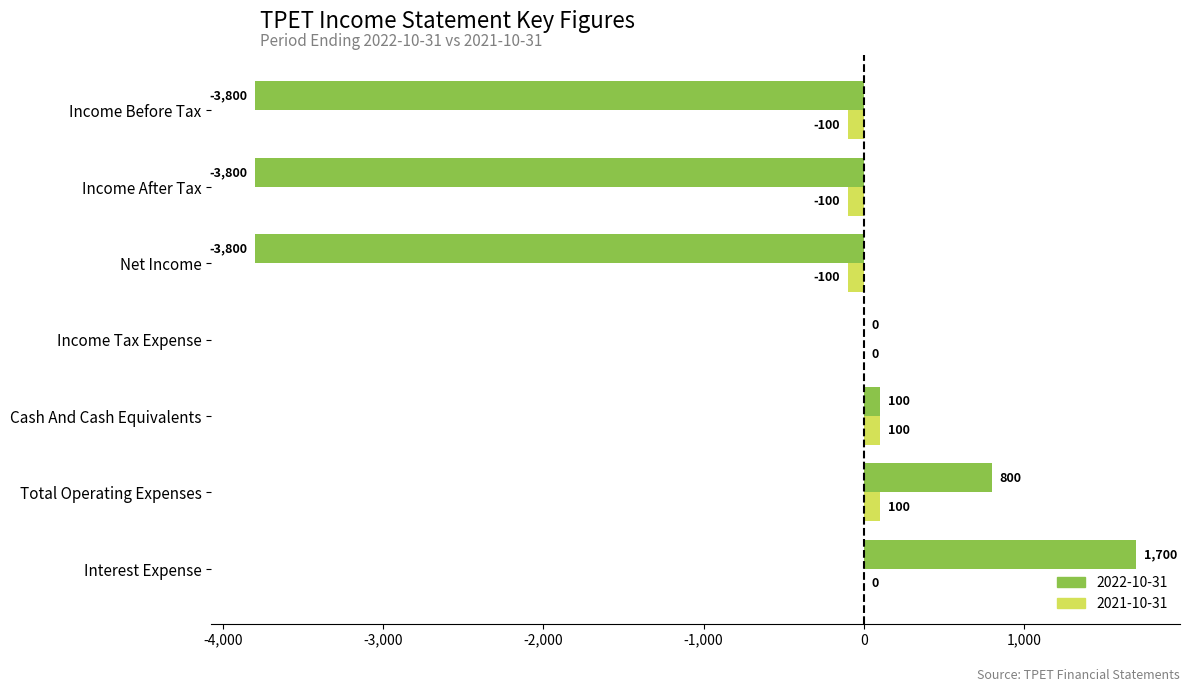

What is the spread (max minus min) of values at Income Before Tax?

3700